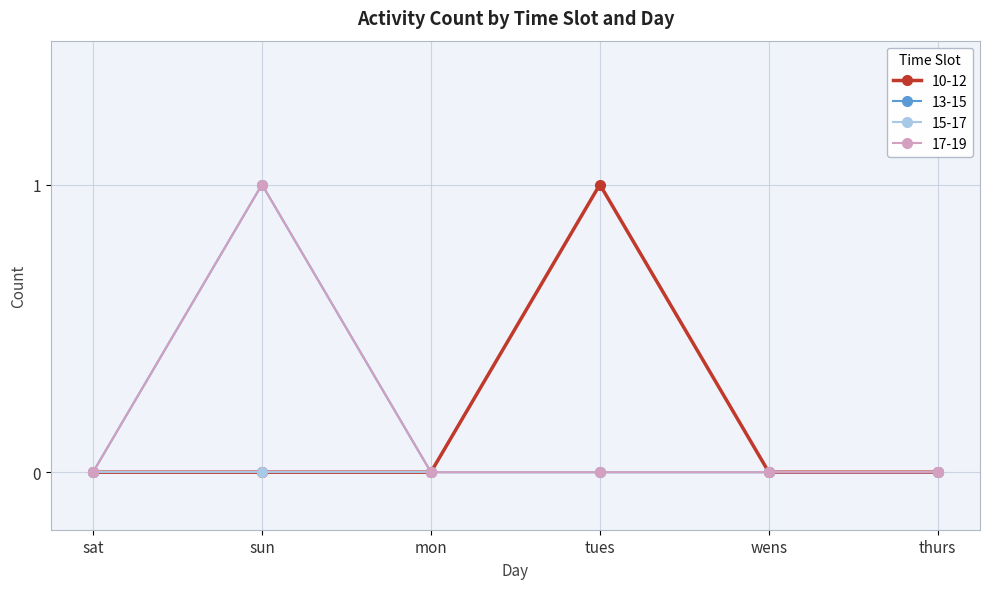

Which label corresponds to the largest value in the chart?

tues